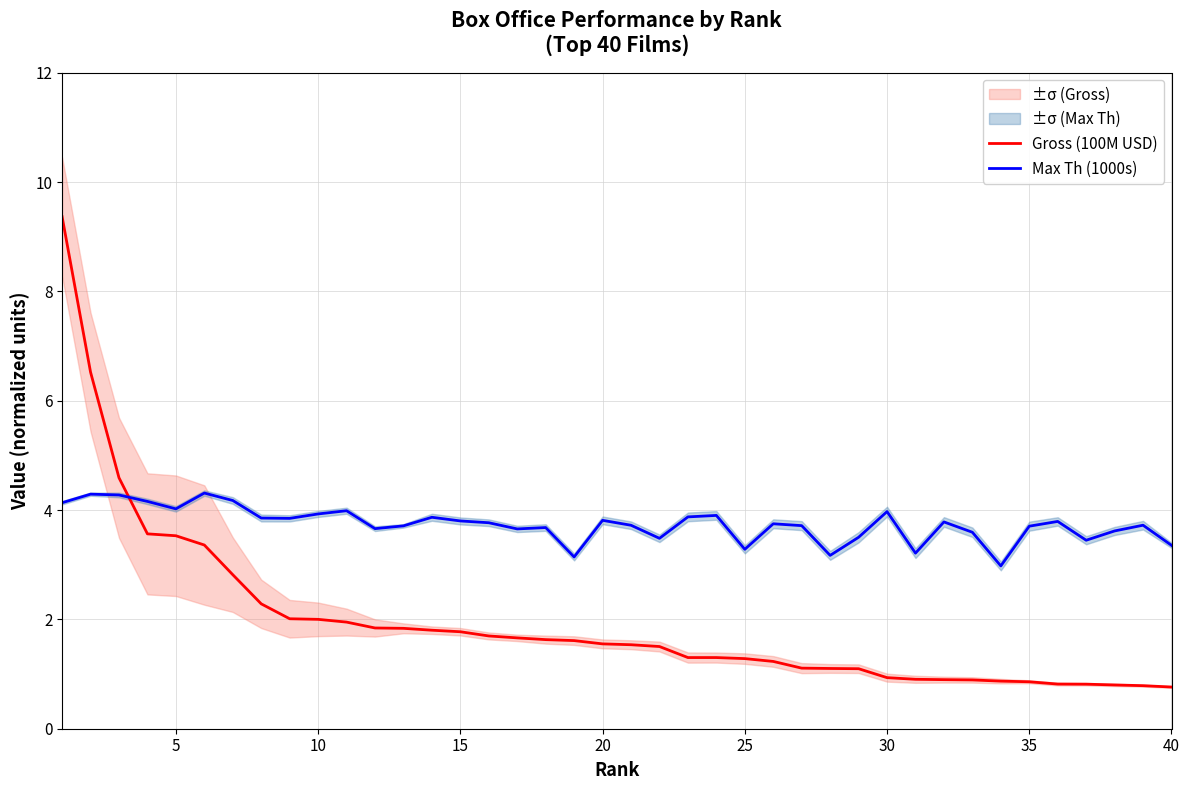

True or false: Max Th (1000s) and Gross (100M USD) cross at least once.

True